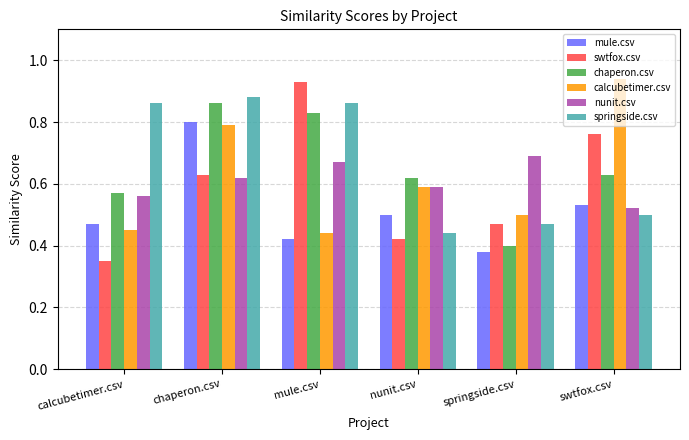

True or false: calcubetimer.csv has a value of 0.2 at springside.csv.

False